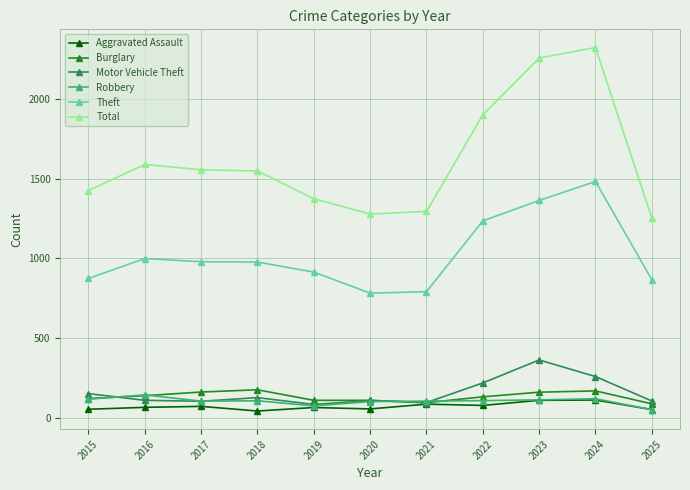

Is it true that Theft equals 999 at 2016?

True